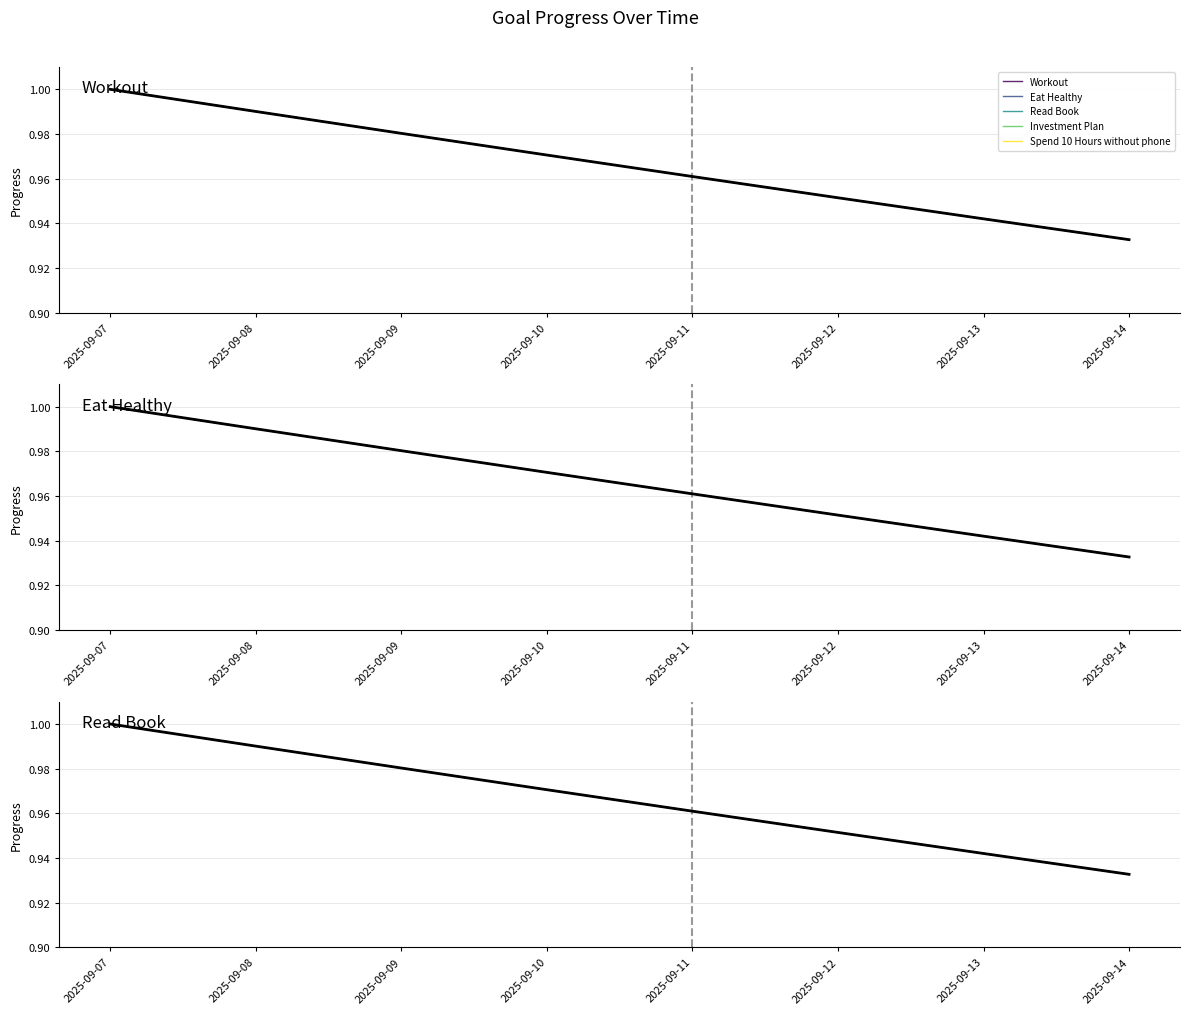

What is the value of the Investment Plan point at the 8th from the left?

0.9